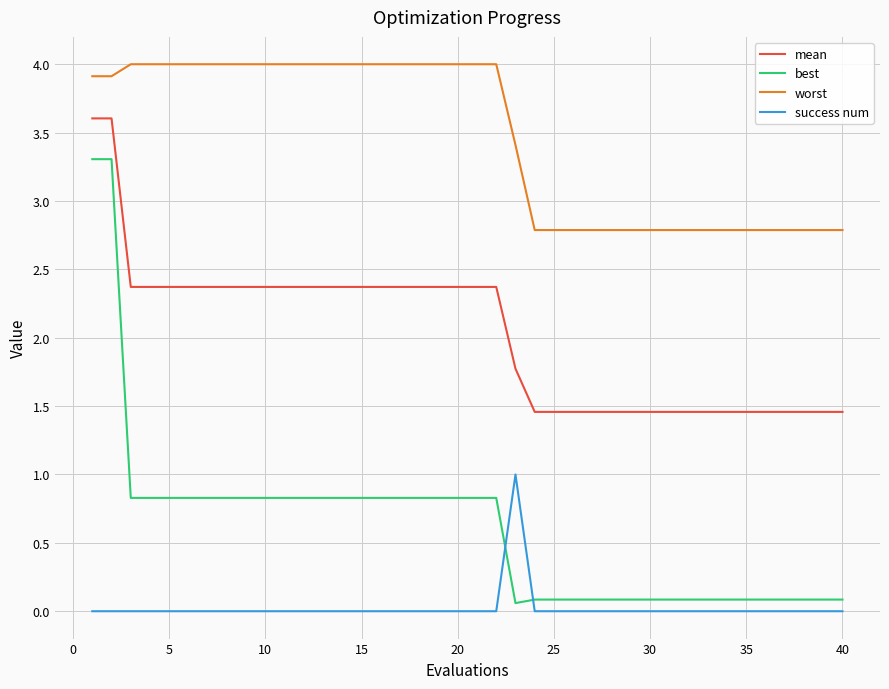

Which series has the widest spread of values?

best